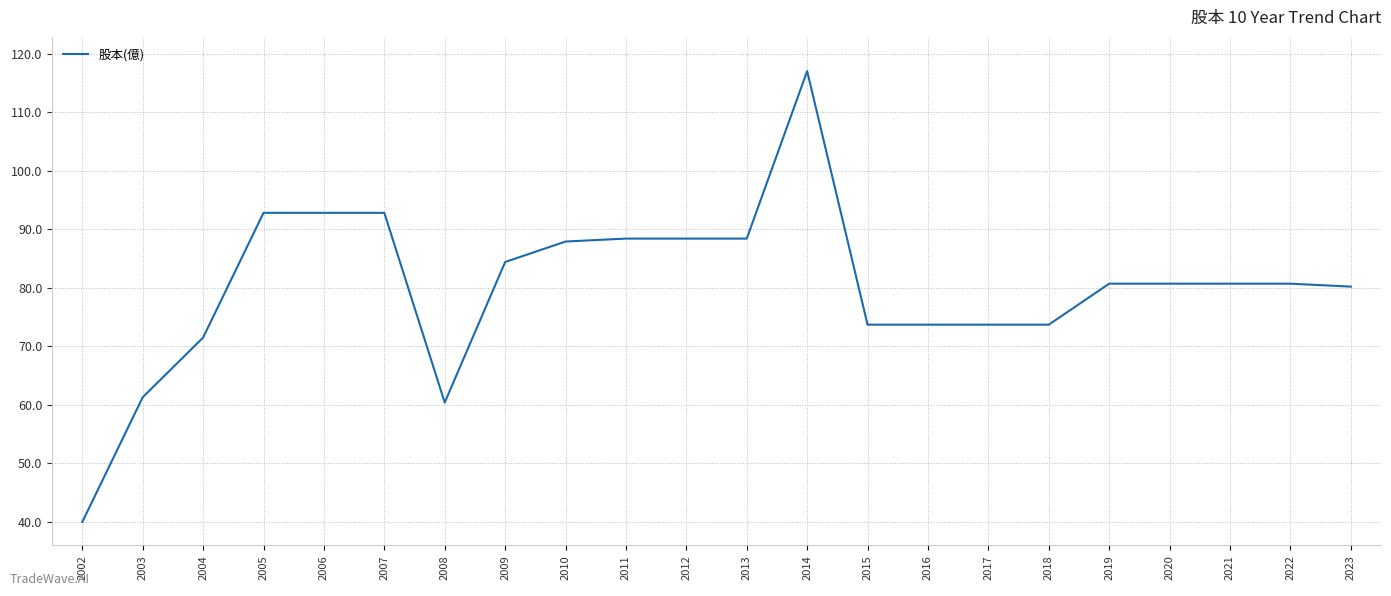

Approximately how many times larger is the value at 2014 compared to 2021?

1.4